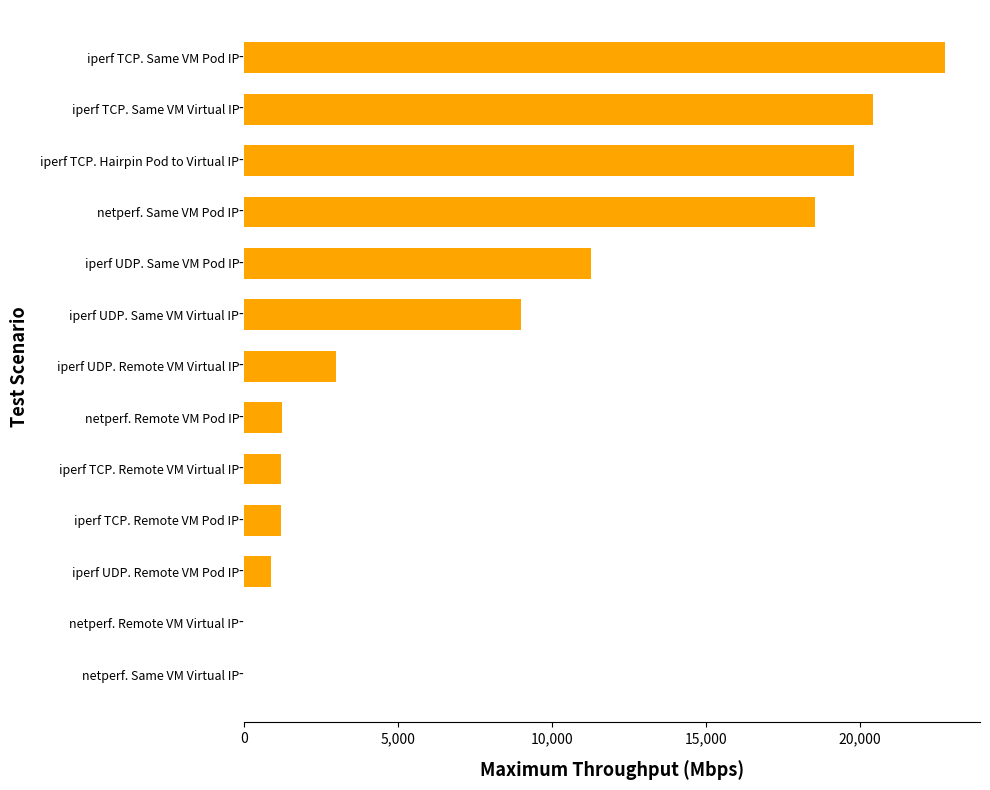

Which category has the highest value across all series?

iperf TCP. Same VM Pod IP